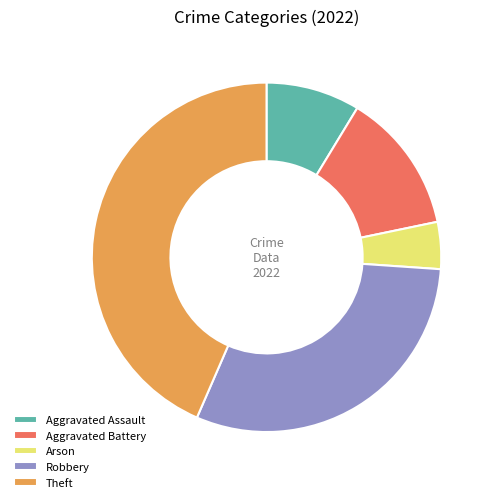

Between Arson and Aggravated Assault, which is larger?

Aggravated Assault